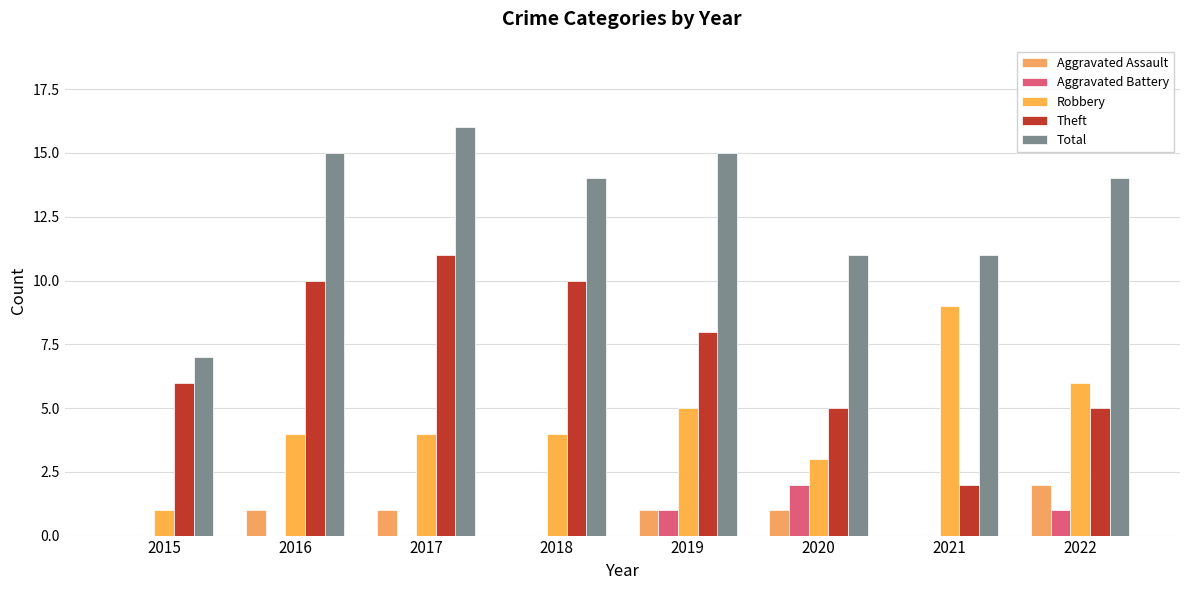

What is the spread (max minus min) of values at 2020?

10